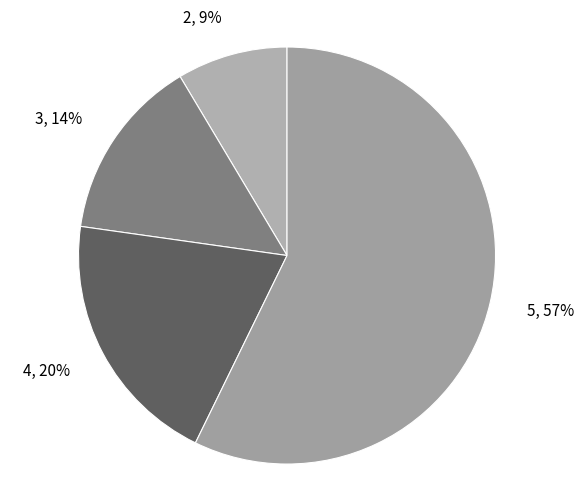

Do 3 and 5 together represent more than half of the pie?

Yes